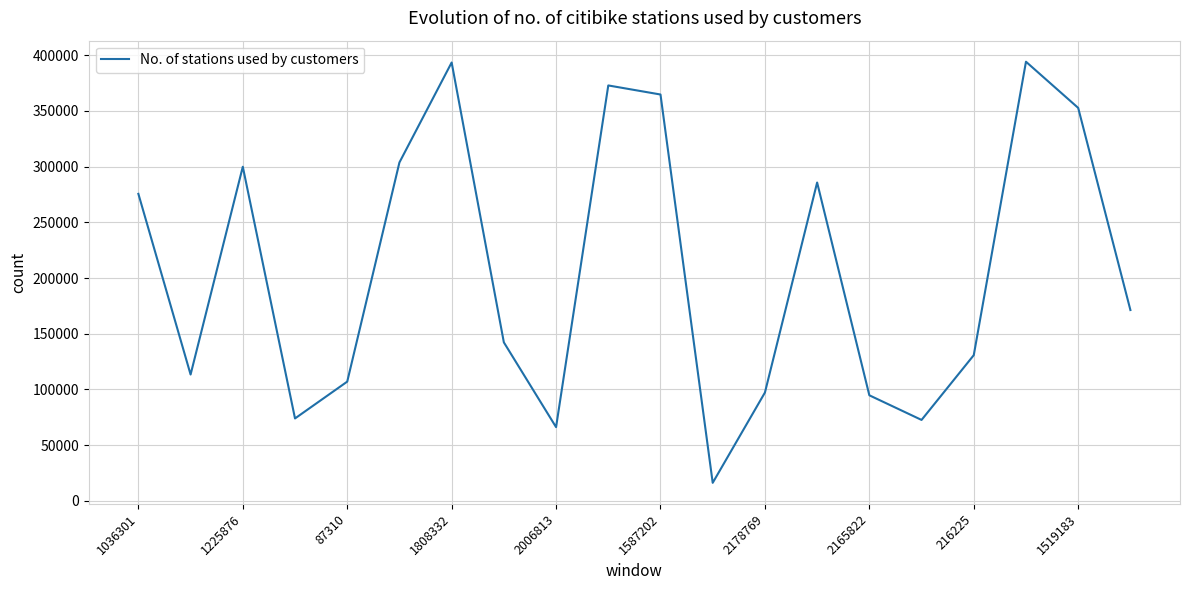

How many interior local peaks (higher than both neighbors) does the data have?

5